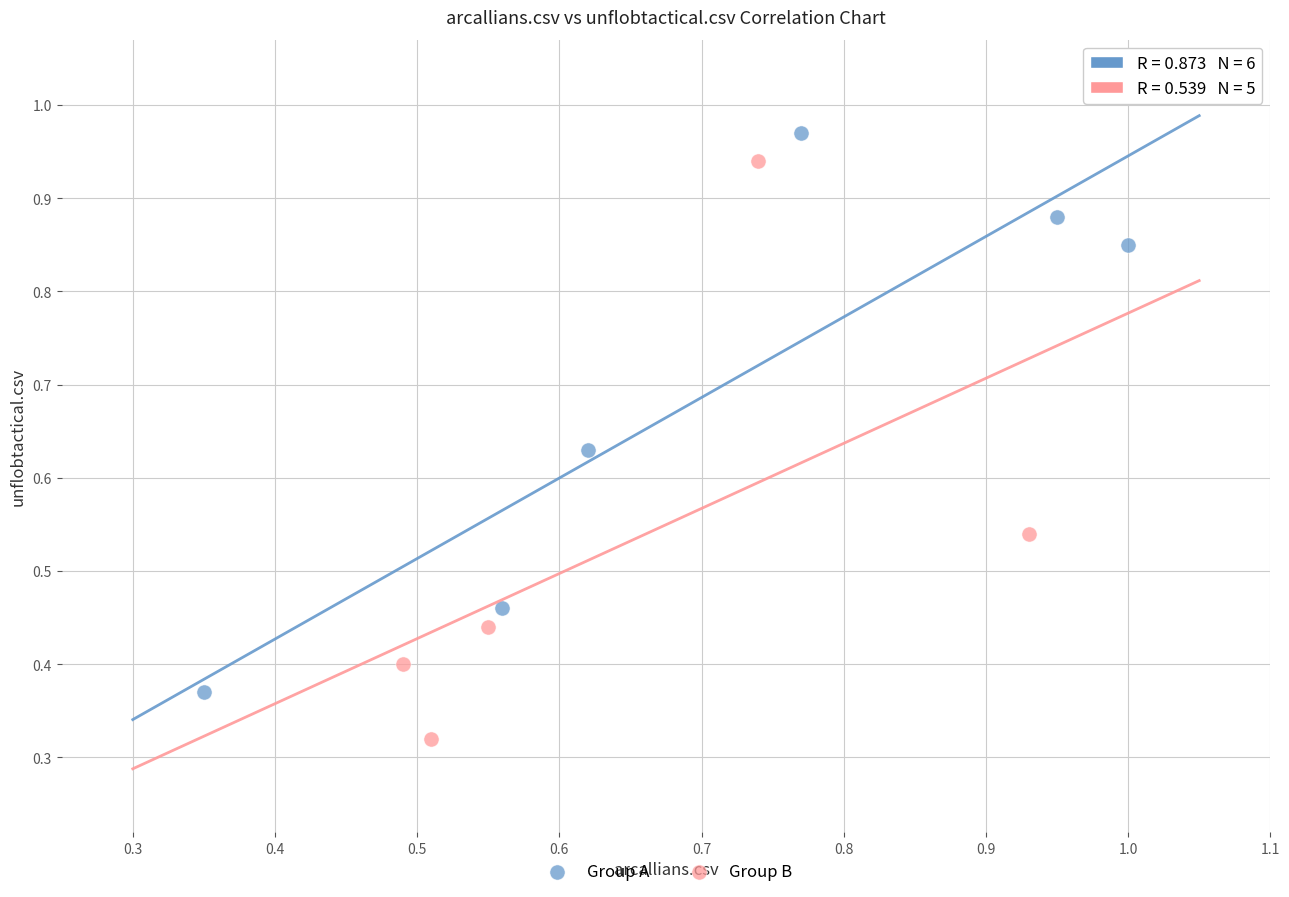

What are all the series names shown in the legend?

Group A, Group B